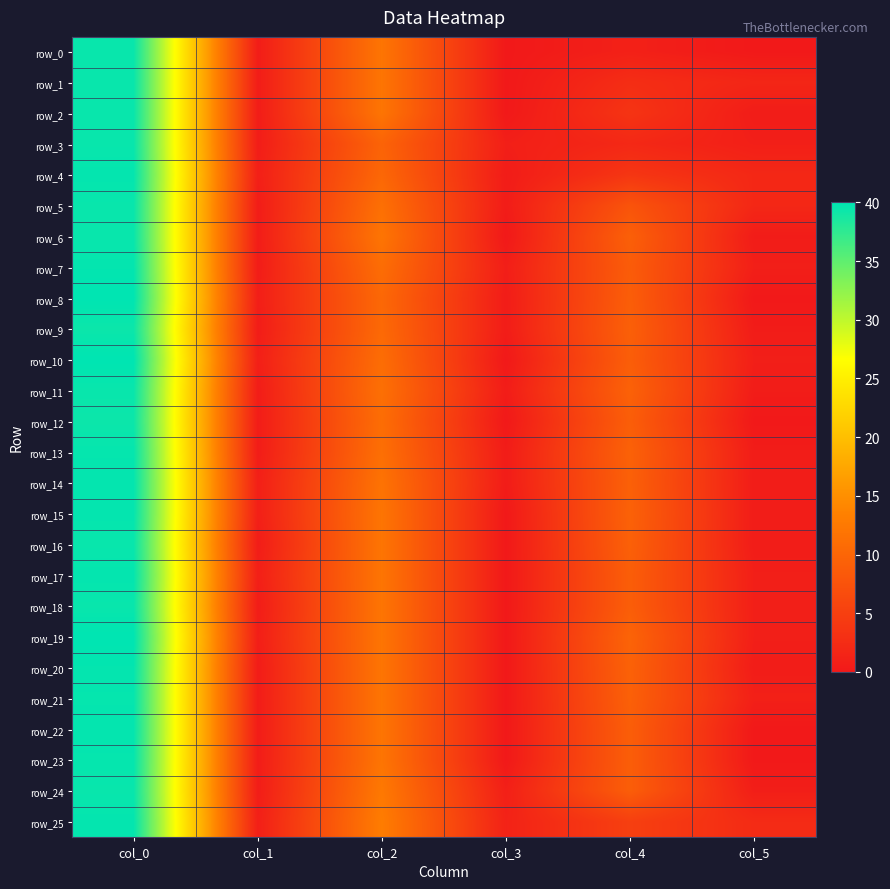

How many values in the row_4 series exceed 3?

3